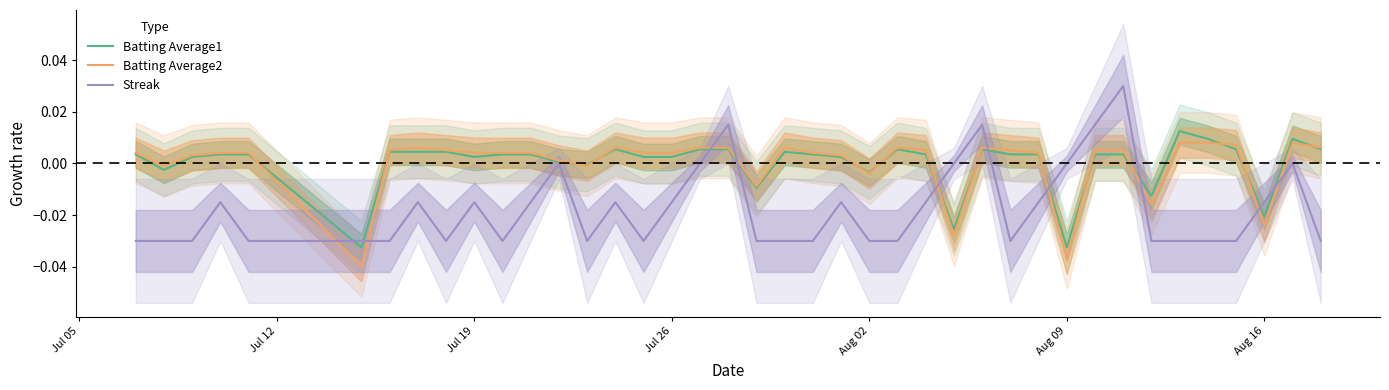

How many lines are shown in the chart?

3